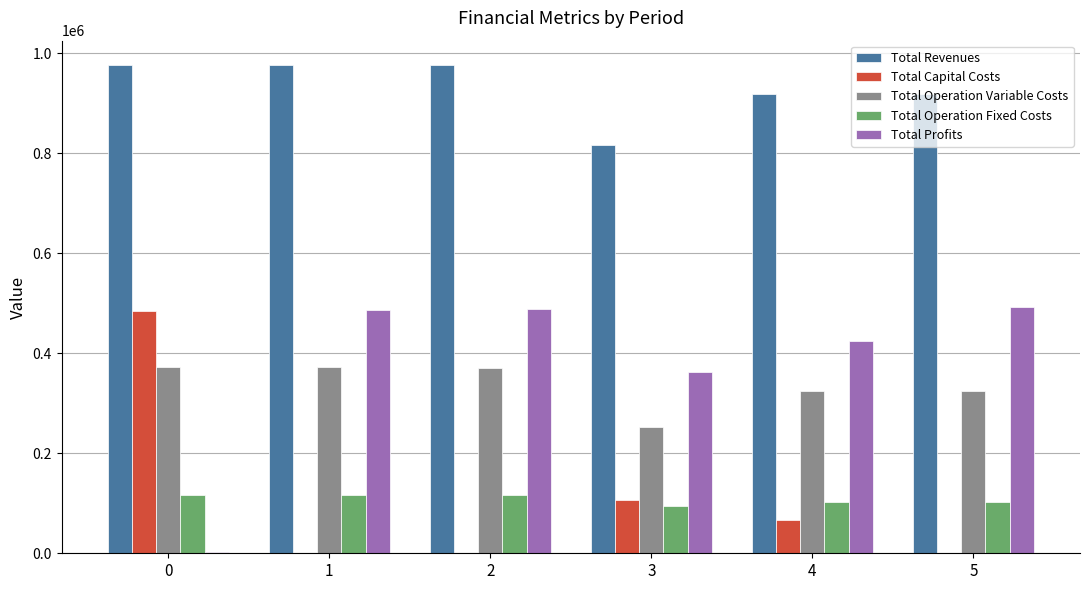

Read the Total Capital Costs value at 0.

483648.0